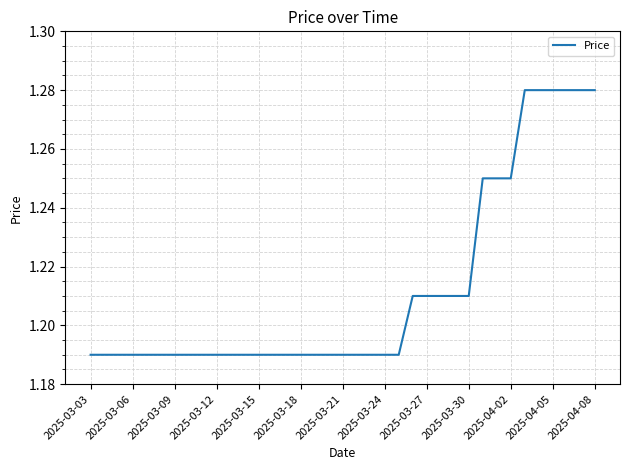

What is the smallest value displayed?

1.2